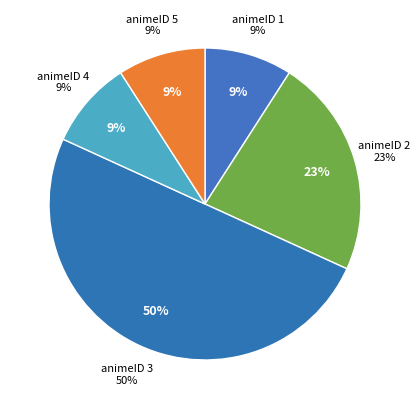

Rank the categories by value from lowest to highest.

1, 4, 5, 2, 3